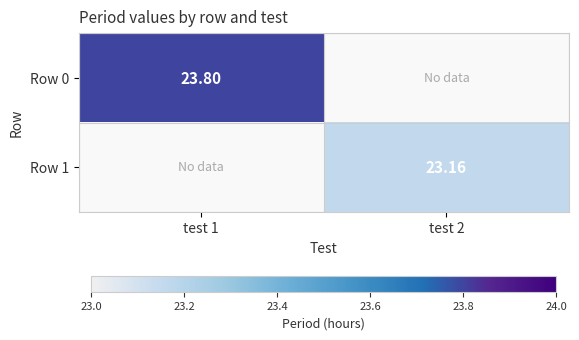

Which category has the highest value across all series?

test 1